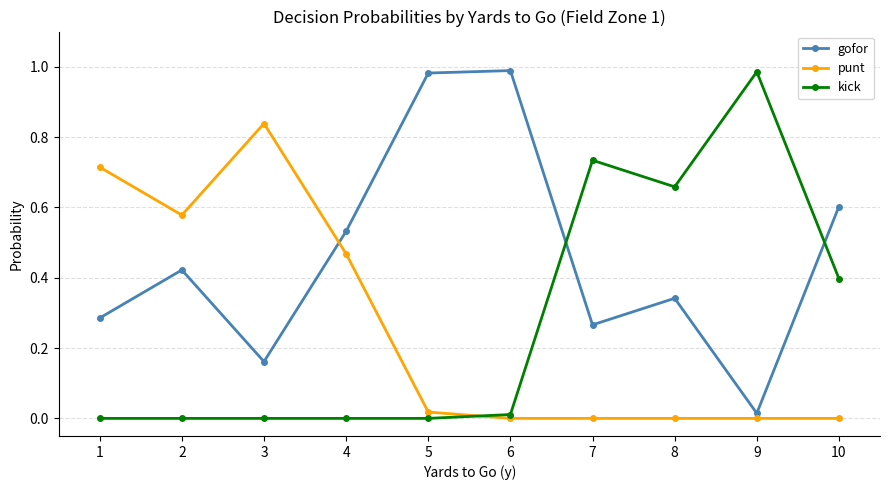

True or false: punt has a value of 0.0 at 7.

True